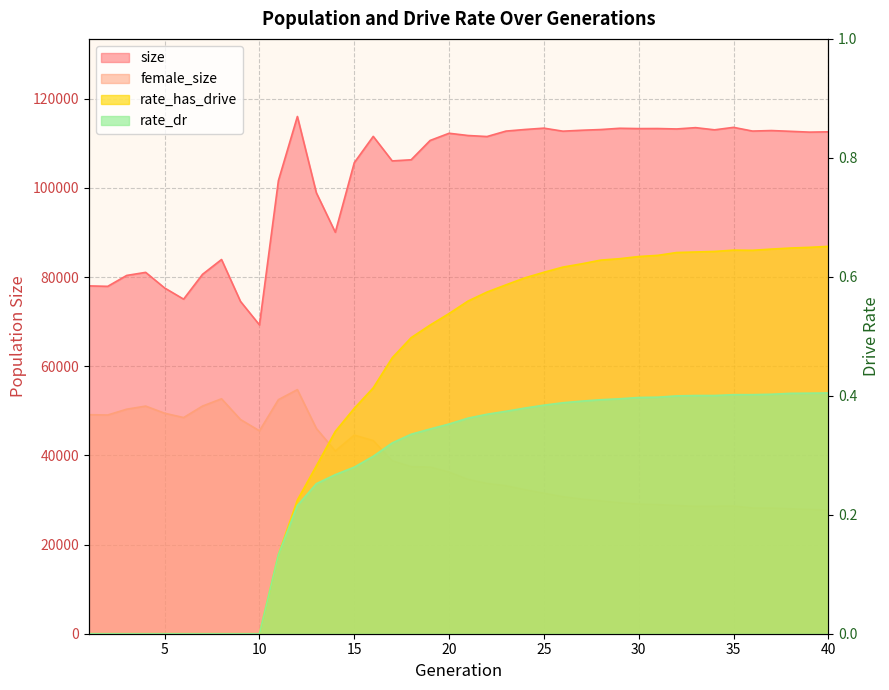

What is the highest value of the size series?

116011.0